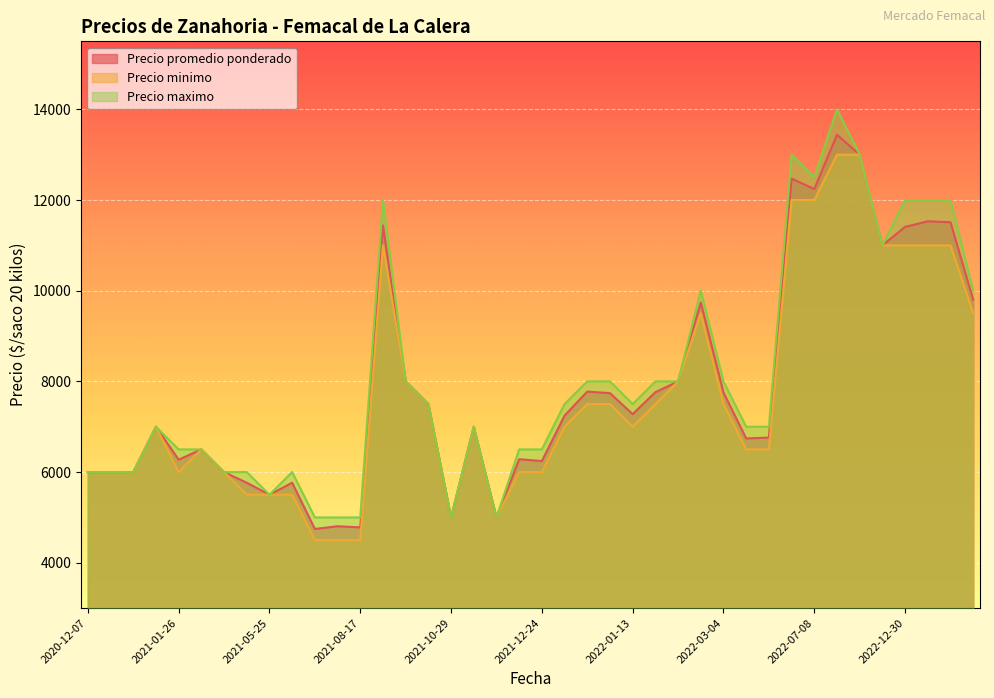

The value of Precio minimo at 2020-12-07 is 8465. True or false?

False